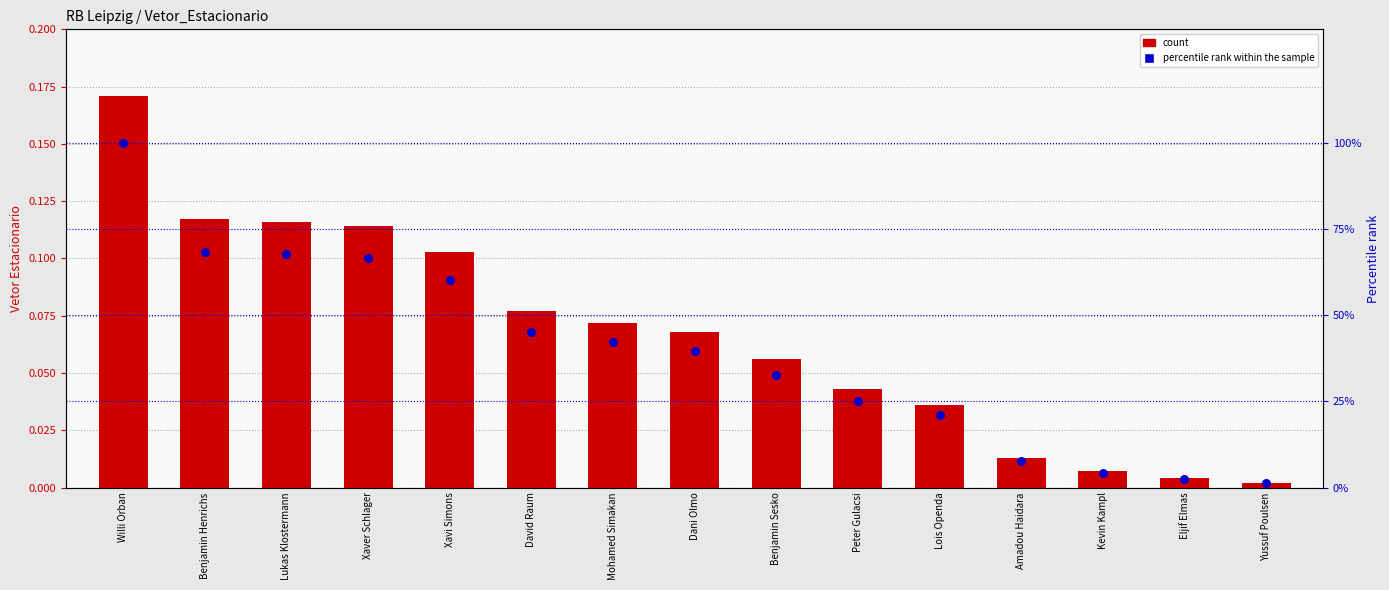

Which series has the largest Y range (max minus min)?

Percentile rank within sample